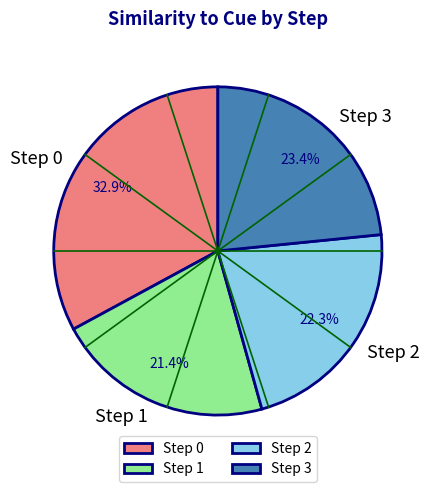

Is there any slice that represents more than half of the pie?

No